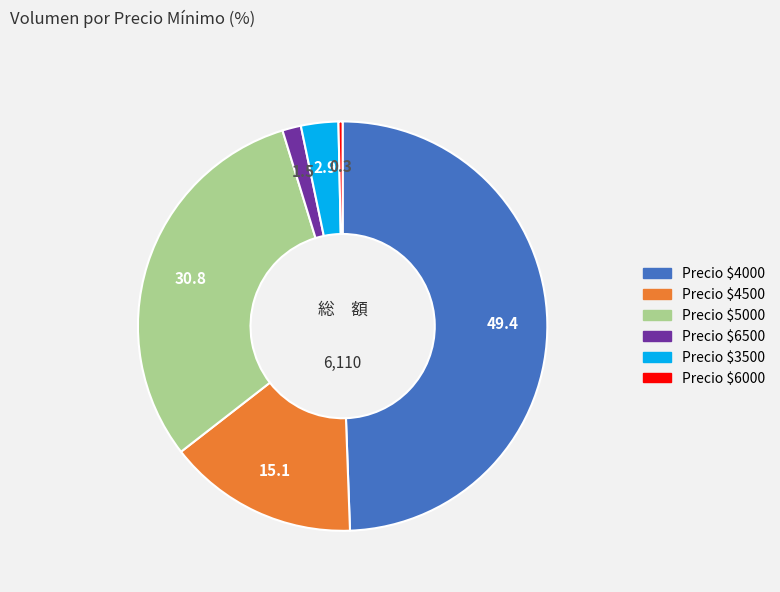

Is there any slice that represents more than half of the pie?

No